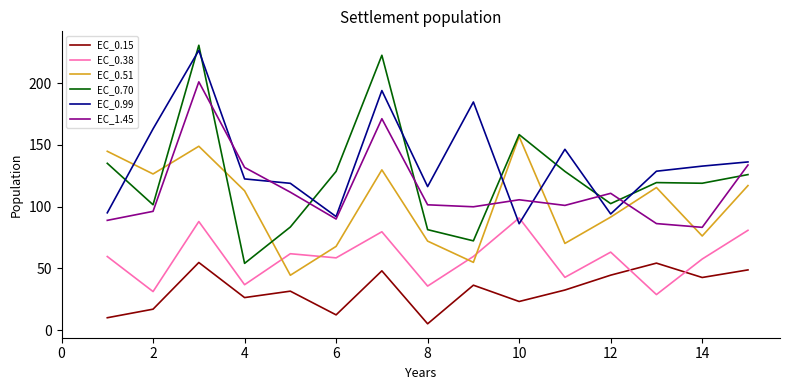

Which series has the largest total across all categories?

EC_0.99